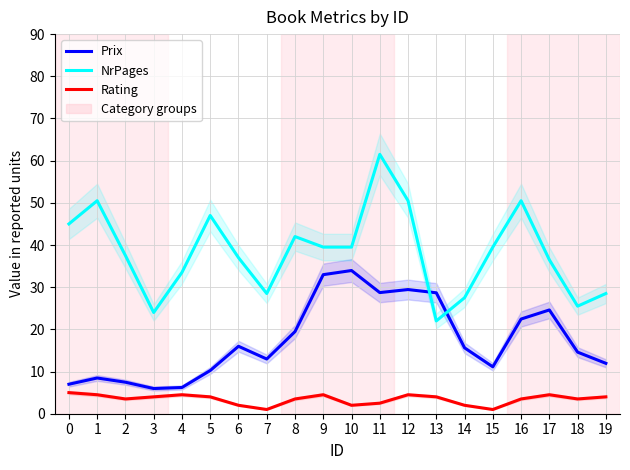

True or false: Rating has a value of 0.9 at 8.

False